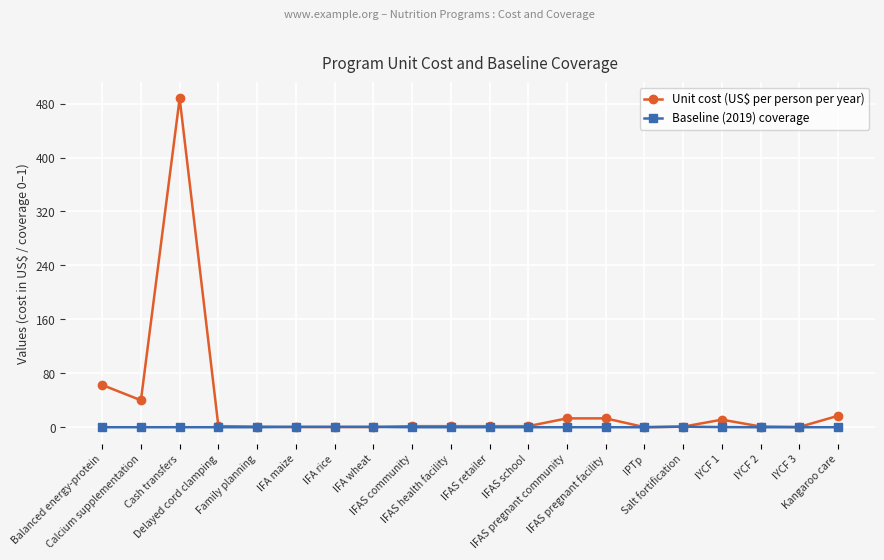

What is the total value across all series at IFA wheat?

0.9